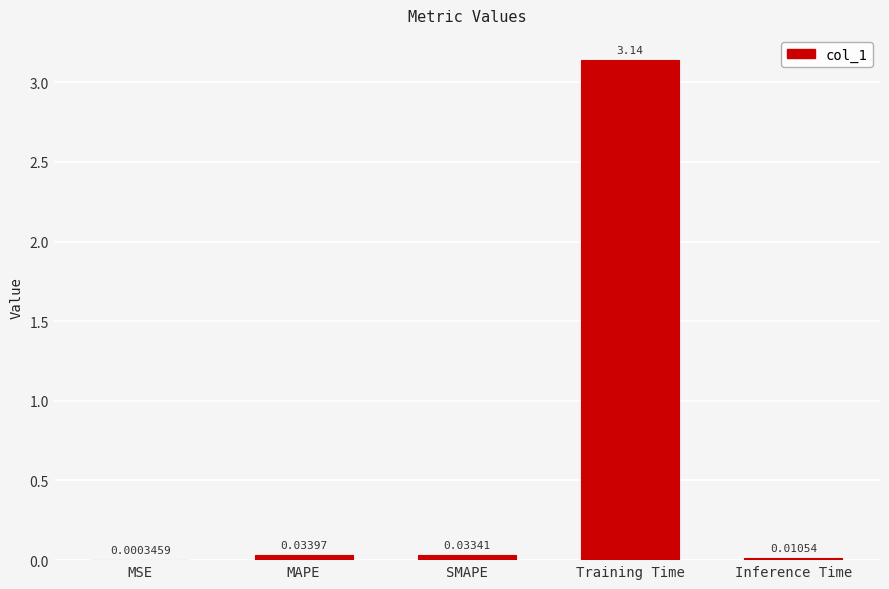

What is the sum of all values?

3.2